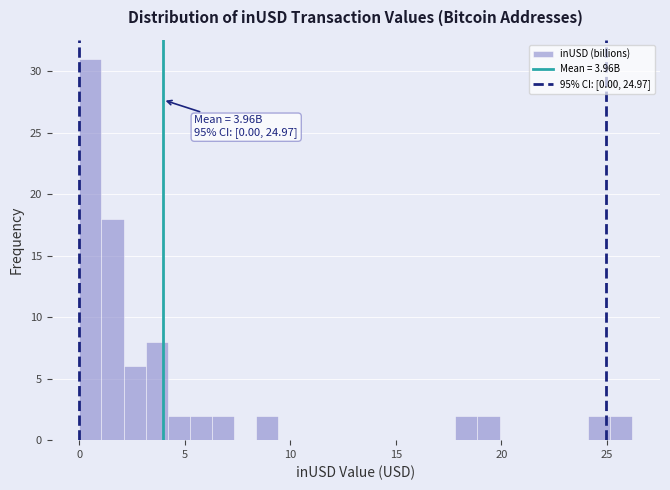

Read against the x-axis, roughly where is the centre of the tallest bar?

0.5